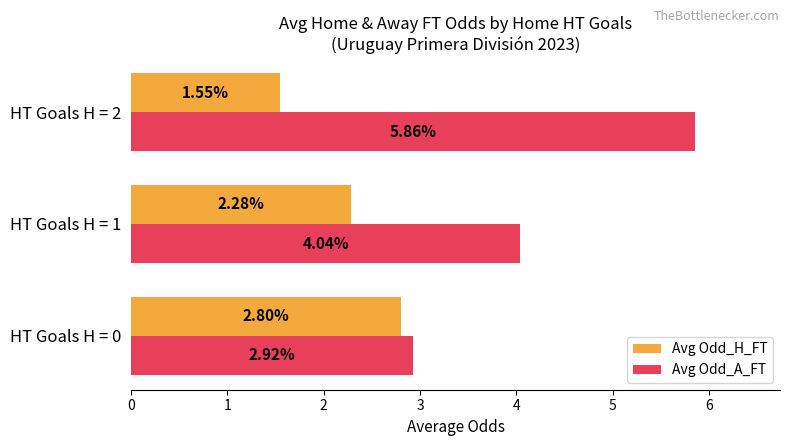

Which series has the largest range (max minus min)?

Avg Odd_A_FT